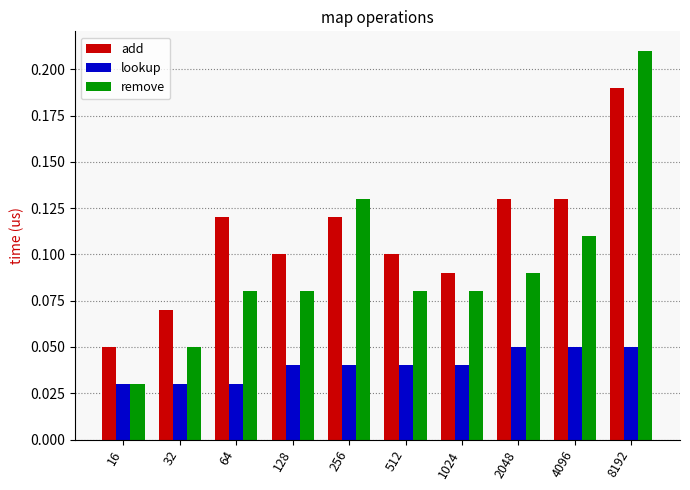

Which series has the widest spread of values?

remove